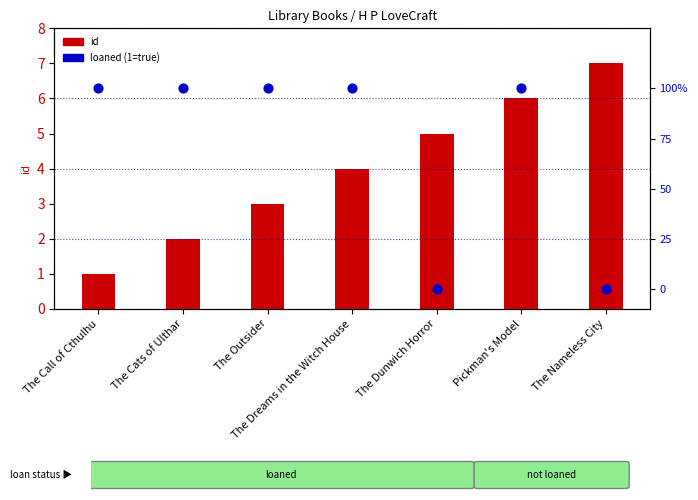

Which series has the largest total across all categories?

id